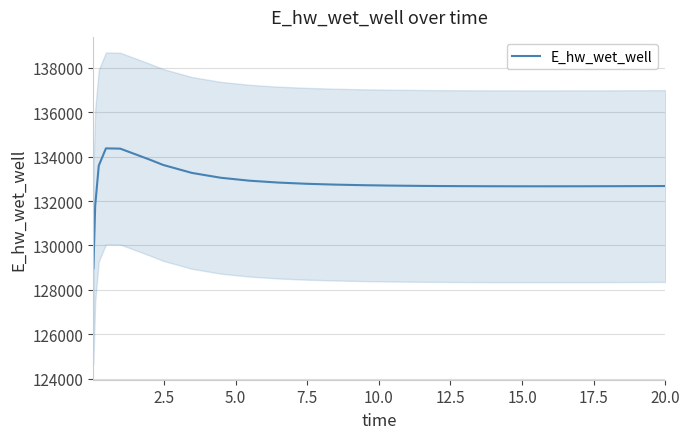

What is the highest value of the E_hw_wet_well series?

134373.0